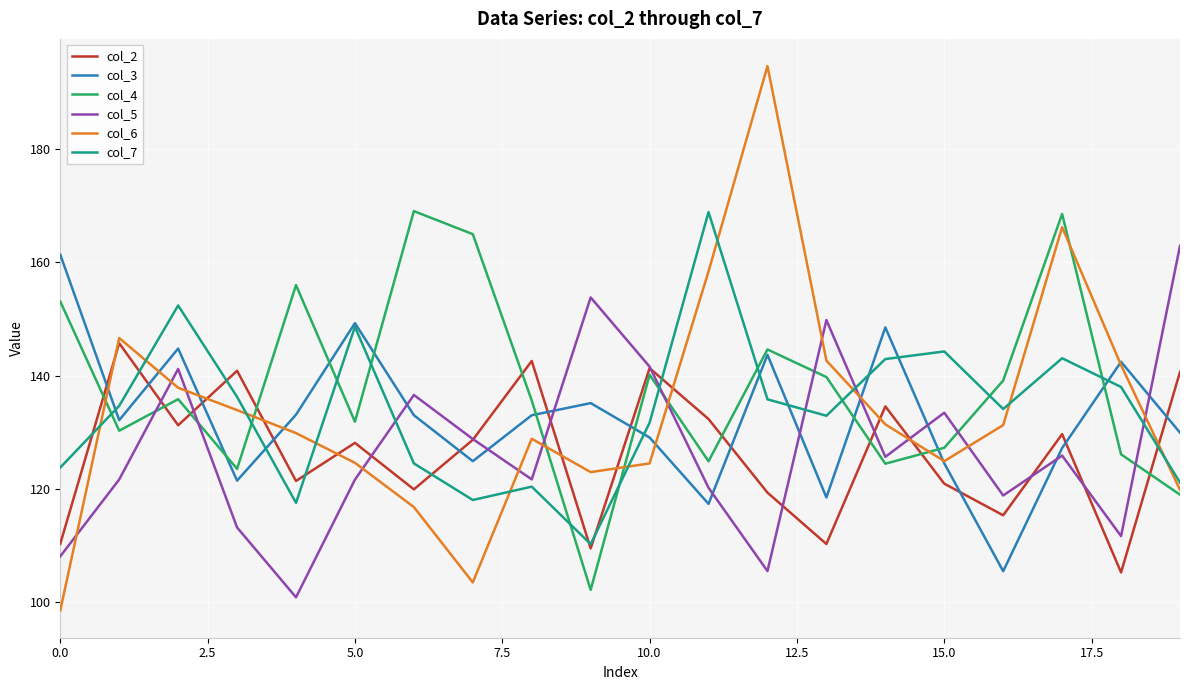

Which series has the largest total across all categories?

col_4